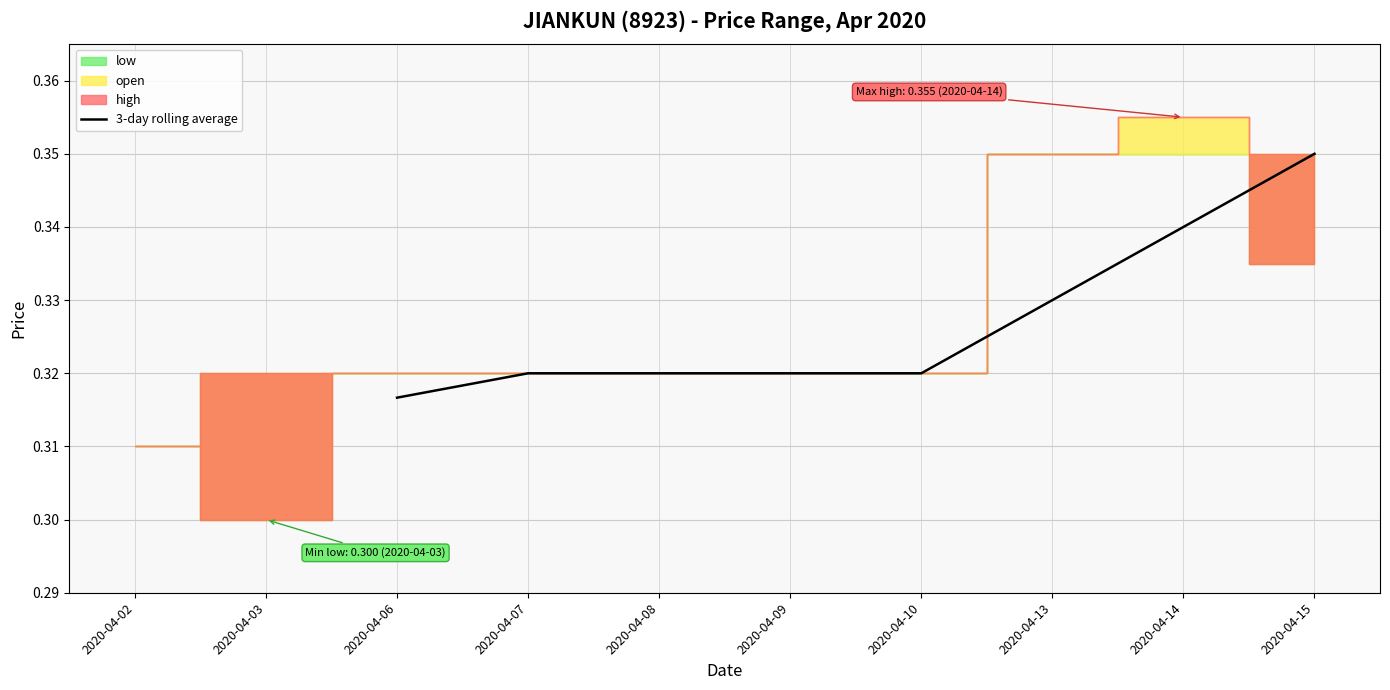

How many values are between 0 and 1?

8